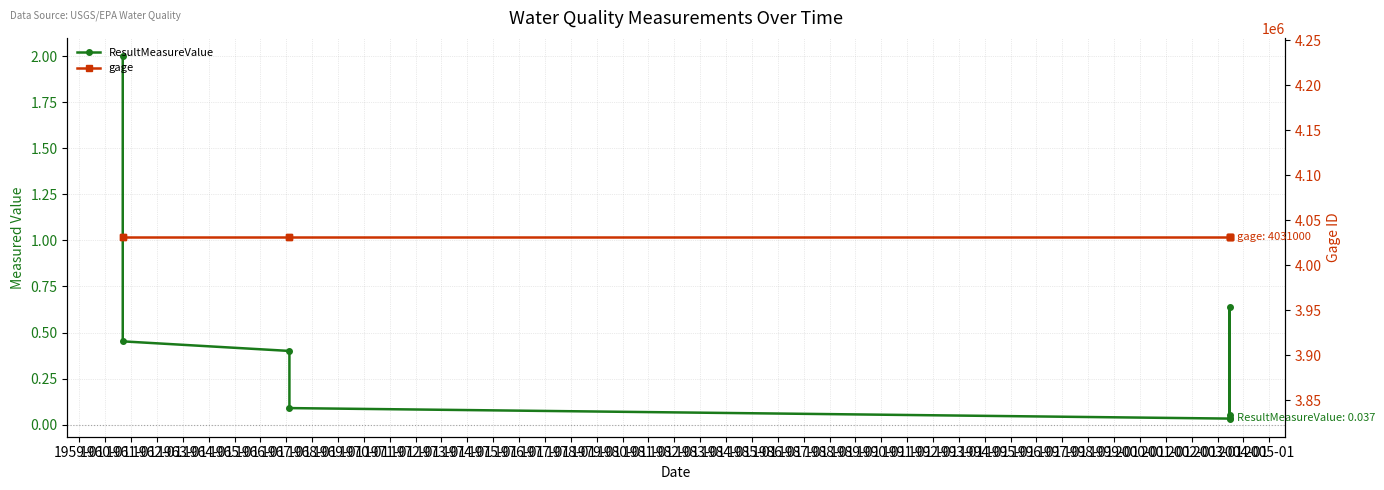

Reading left to right, what are all the values shown in this chart?

ResultMeasureValue: 2.0	0.5	0.4	0.1	0.0	0.6	0.1	0.0
gage: 4031000.0	4031000.0	4031000.0	4031000.0	4031000.0	4031000.0	4031000.0	4031000.0